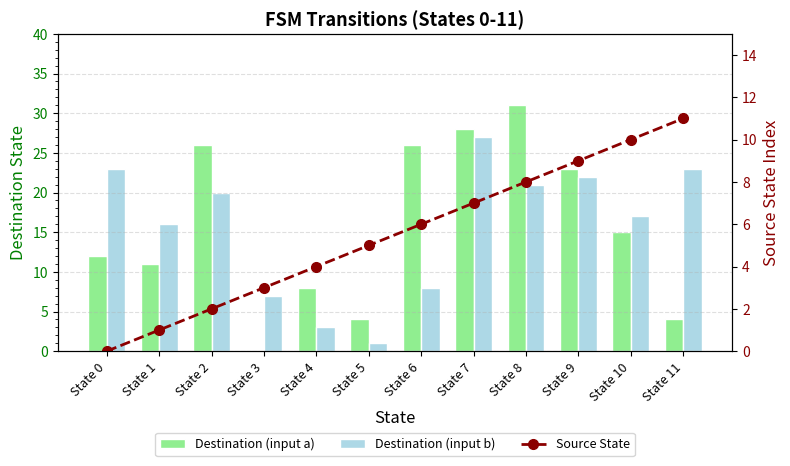

Between State 1 and State 5, which series saw the biggest shift?

Destination (input b)